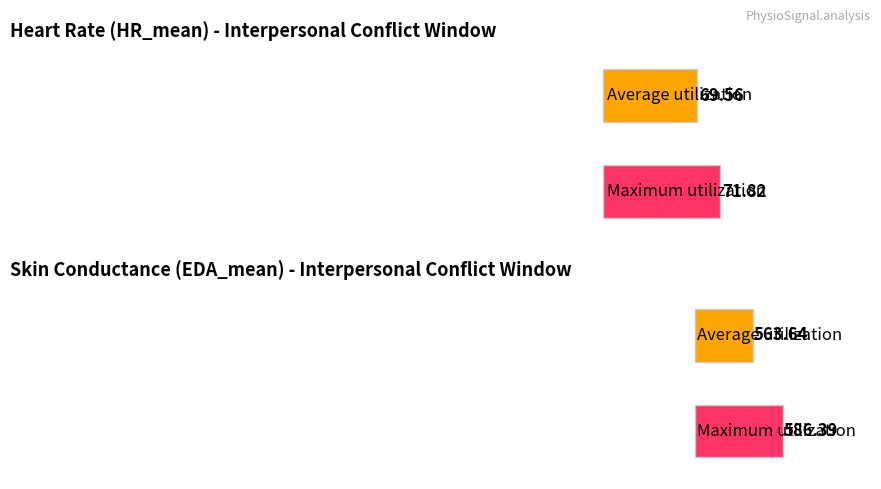

At 35, list the series in order from smallest to largest.

HR_mean, EDA_mean